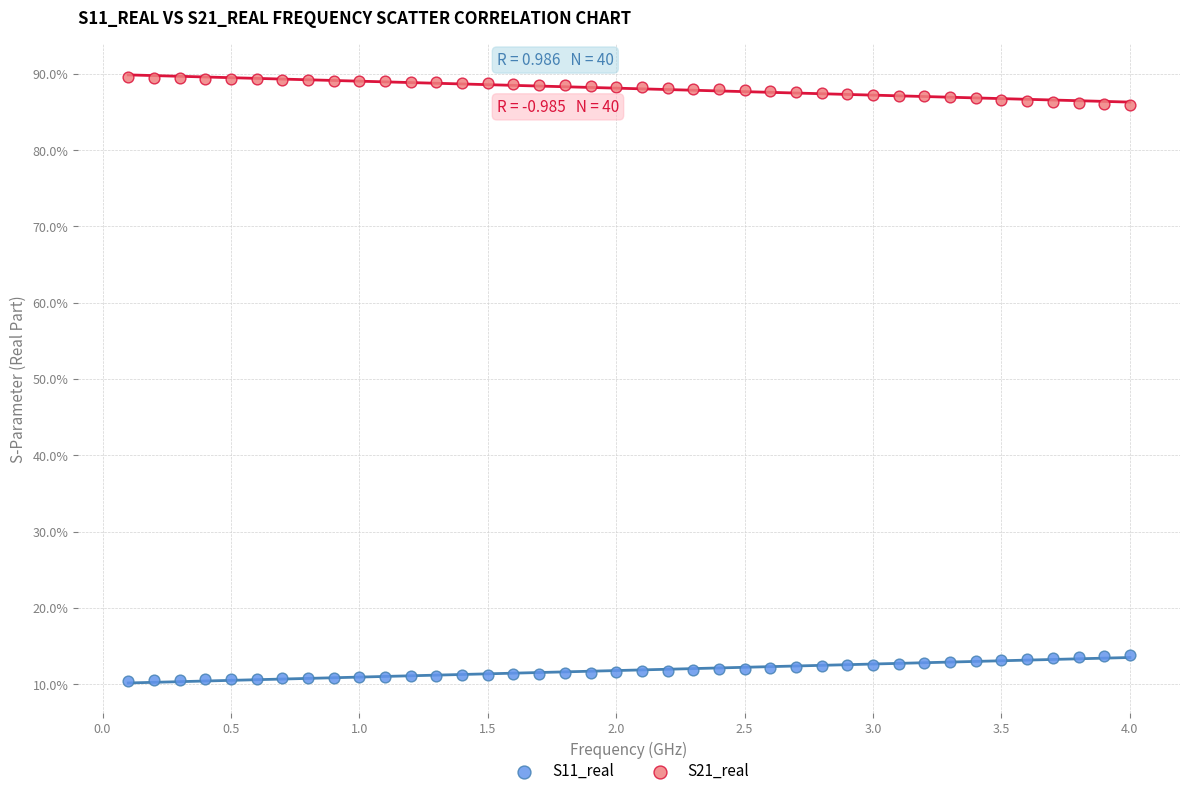

Which series contains the highest Y value?

S21_real